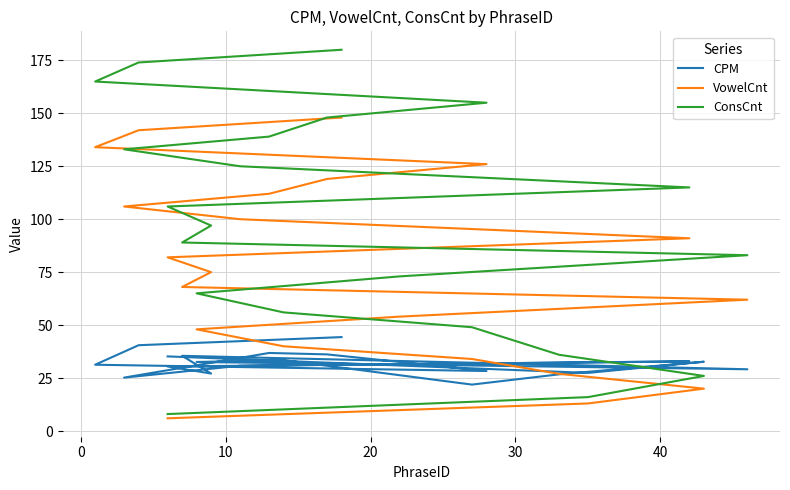

How many lines are shown in the chart?

3